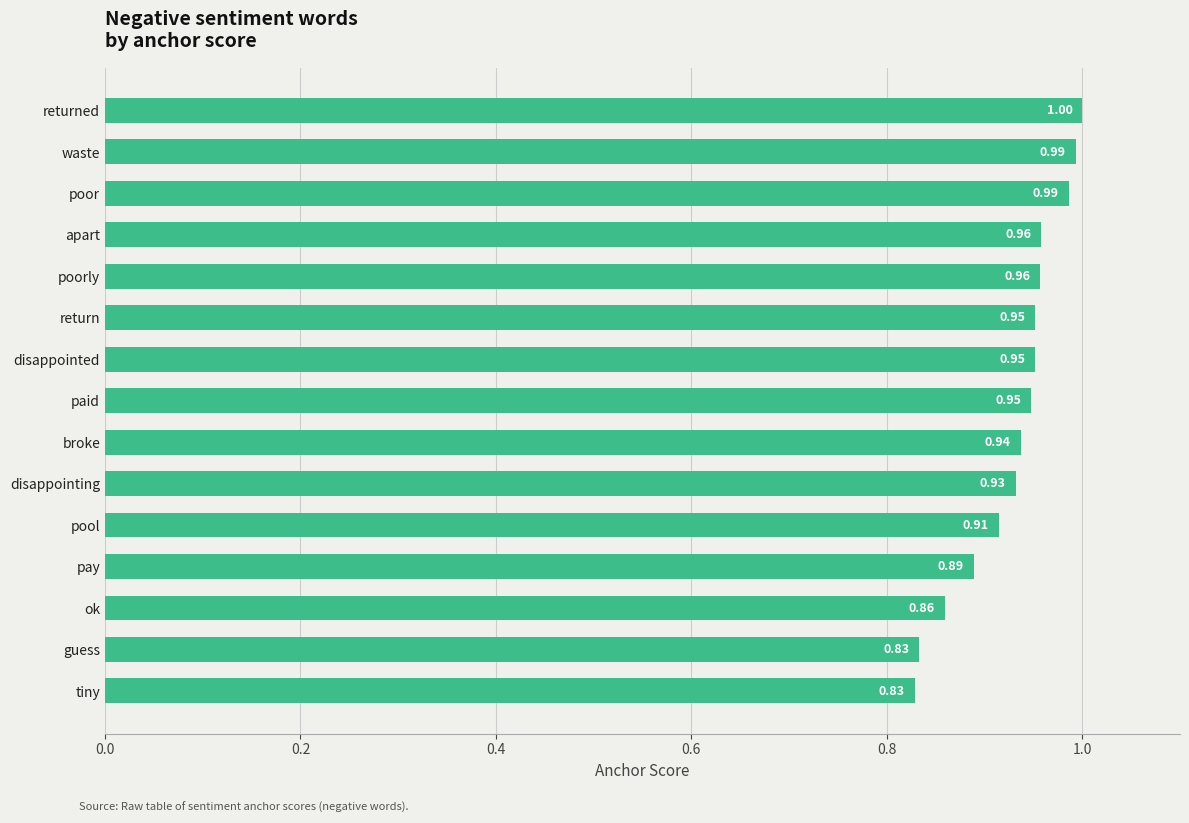

Which category has the highest value across all series?

returned